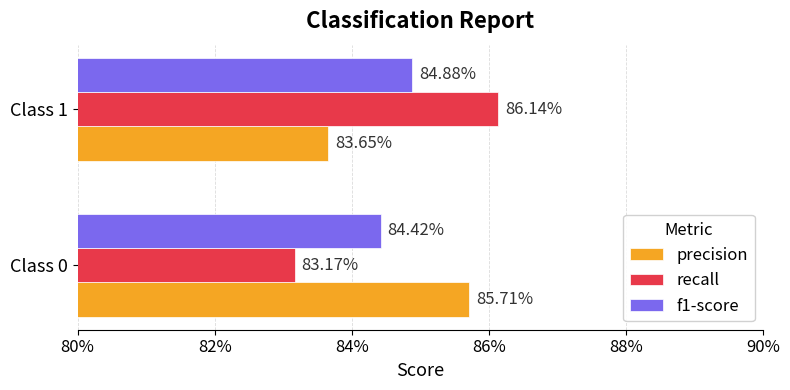

How many categories are shown in the chart?

2